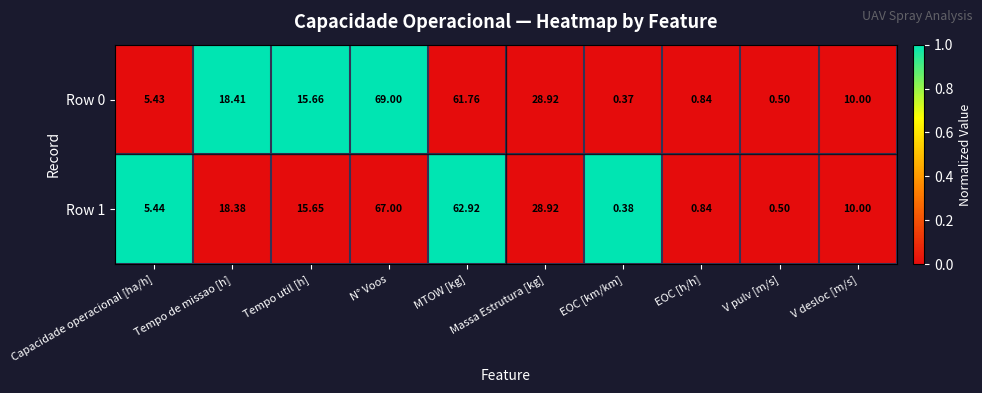

At which label does Row 1 reach its peak?

N° Voos